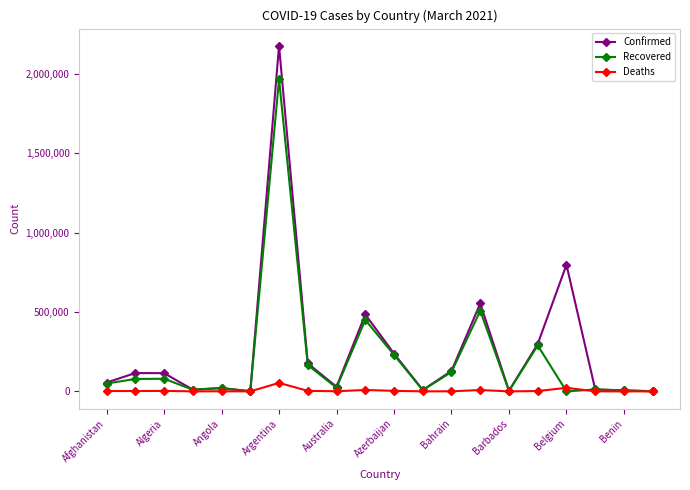

How many data points in Recovered are less than 49499?

10